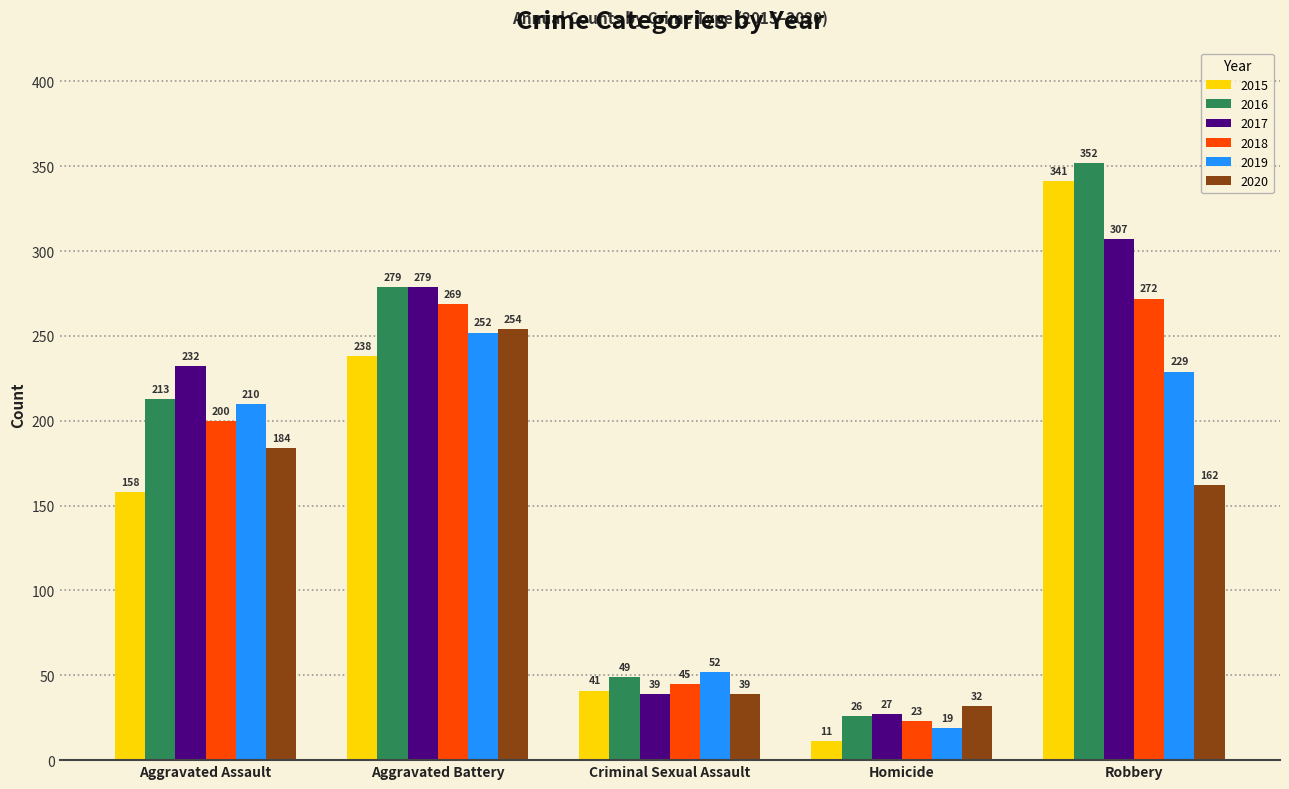

What is the highest value of the 2016 series?

352